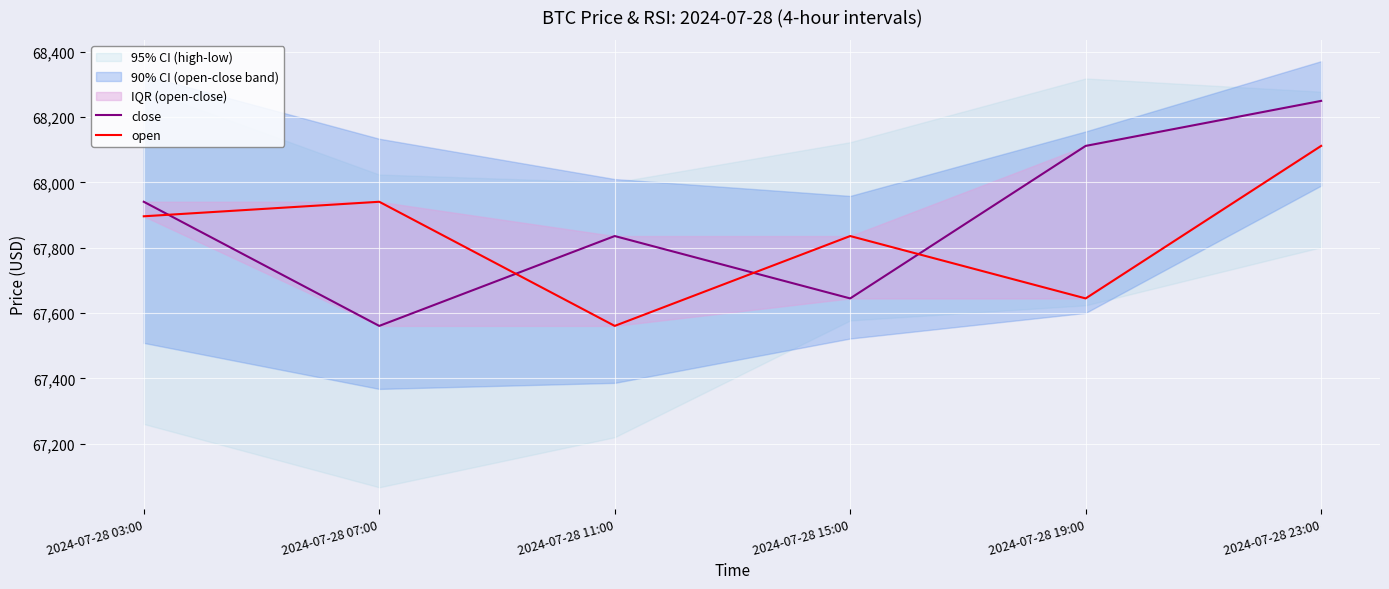

Which has a higher value, 2024-07-28 19:00 or 2024-07-28 11:00?

2024-07-28 19:00